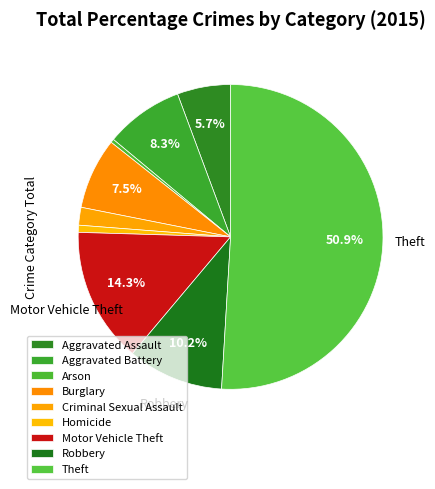

To the nearest percent, what portion does Robbery represent?

10%